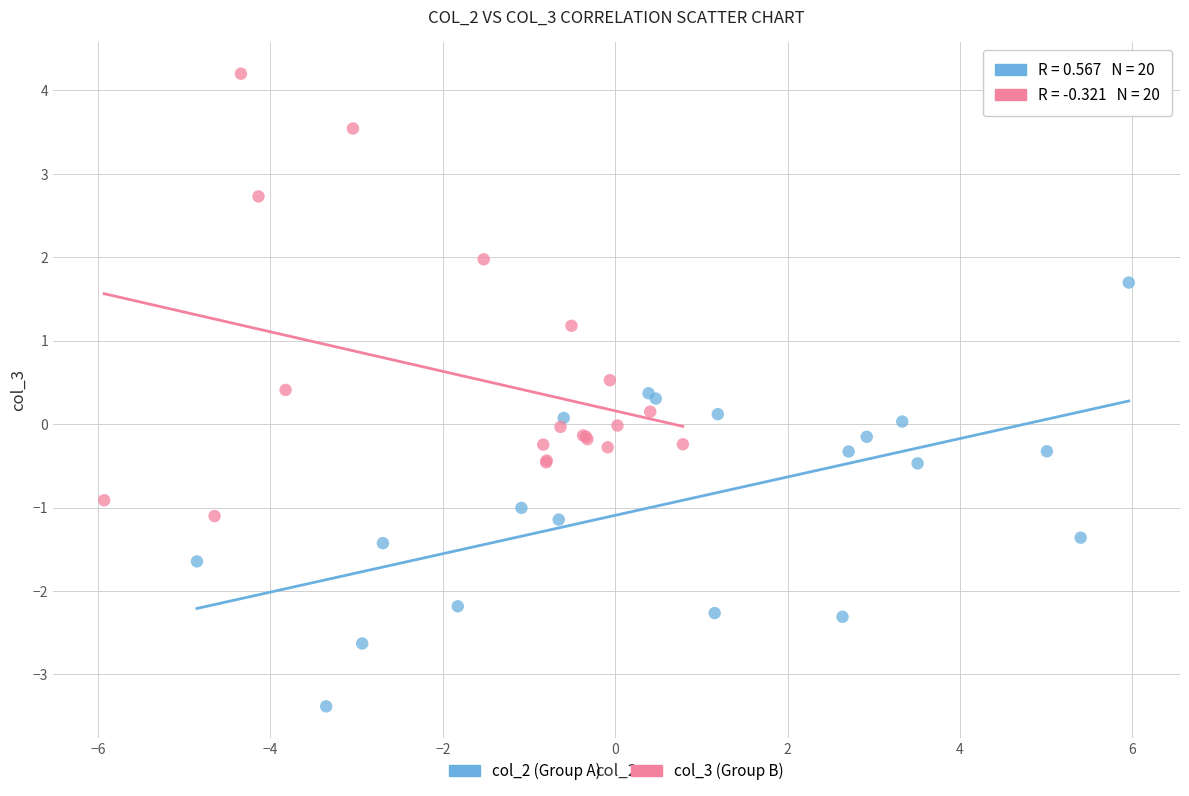

Which series reaches the maximum Y coordinate?

col_3 (Group B)